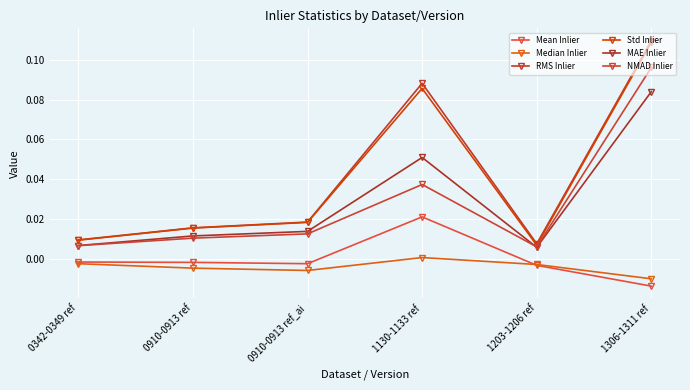

Is this an area chart (filled region under the line)?

No